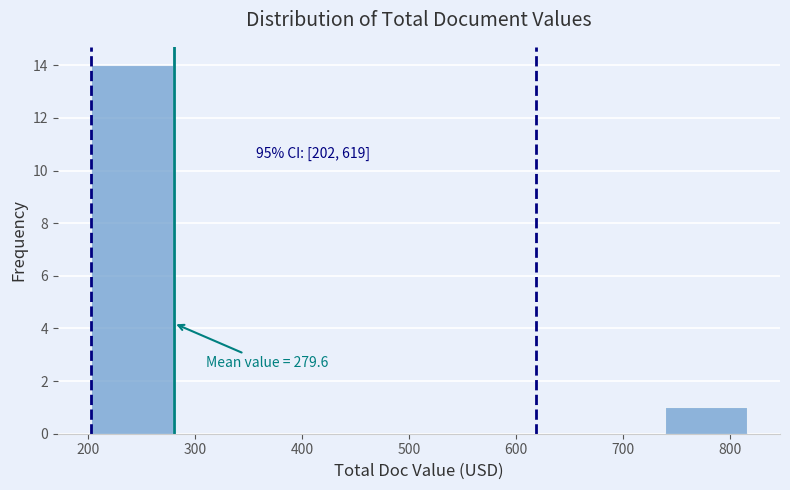

Over which range of the x-axis is the bar tallest?

200 to 280